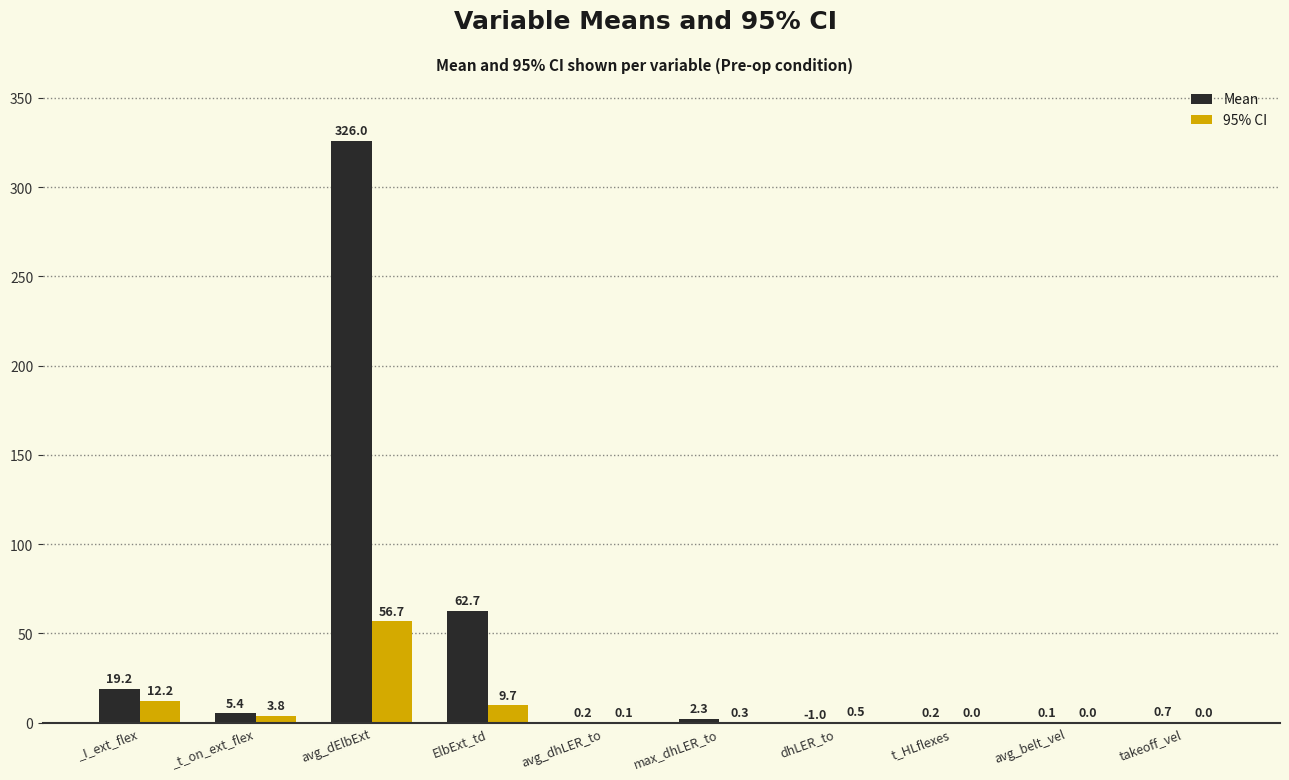

Does the chart contain stacked bars?

No